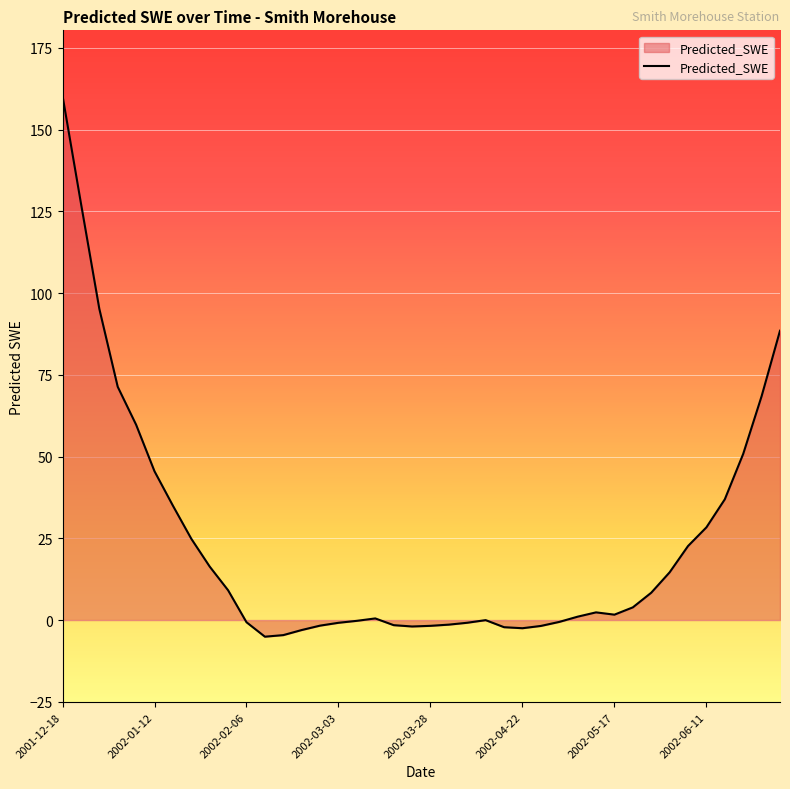

What is the greatest value displayed?

160.4